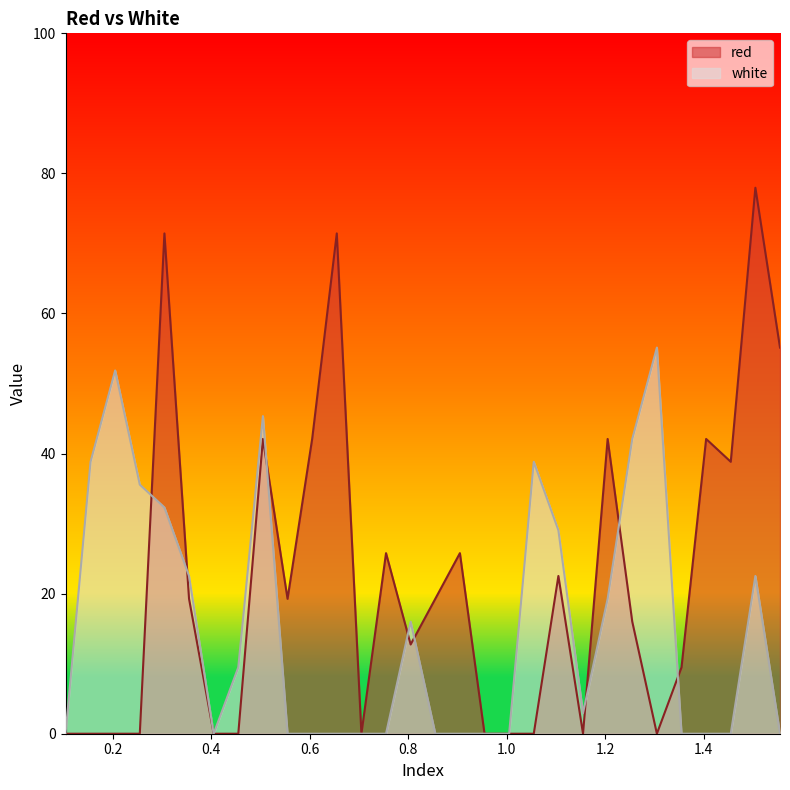

Rank the categories by white value from highest to lowest.

1.305, 0.205, 0.505, 1.255, 0.155, 1.055, 0.255, 0.305, 1.105, 0.355, 1.505, 1.205, 0.805, 0.455, 1.155, 0.1042, 0.405, 0.555, 0.605, 0.655, 0.705, 0.755, 0.855, 0.905, 0.955, 1.005, 1.355, 1.405, 1.455, 1.555